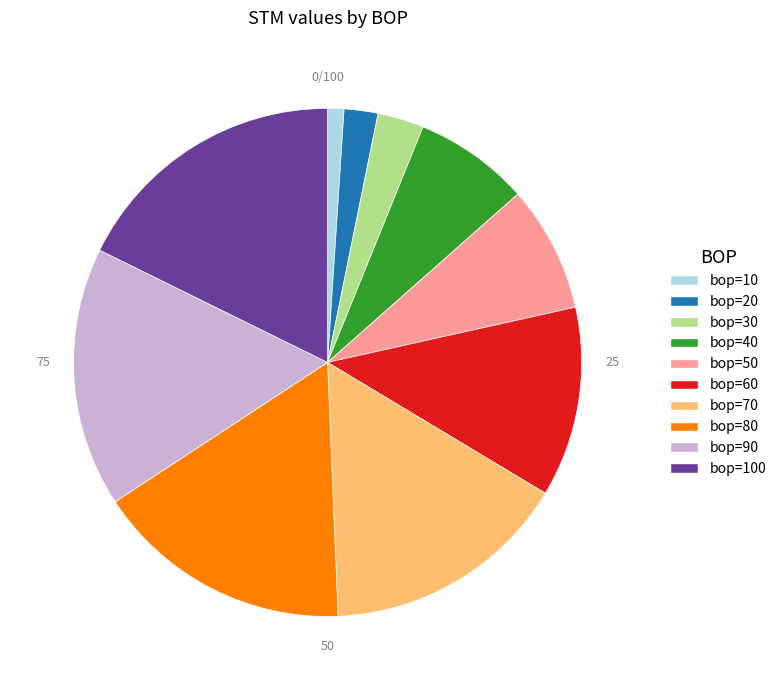

Which category has the biggest portion of the pie?

bop=100